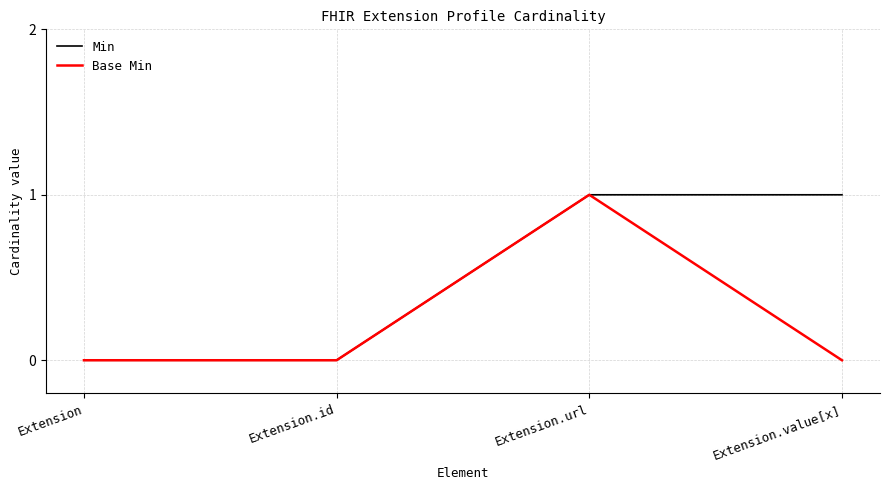

True or false: Base Min has more than 0 points higher than both neighbors.

True